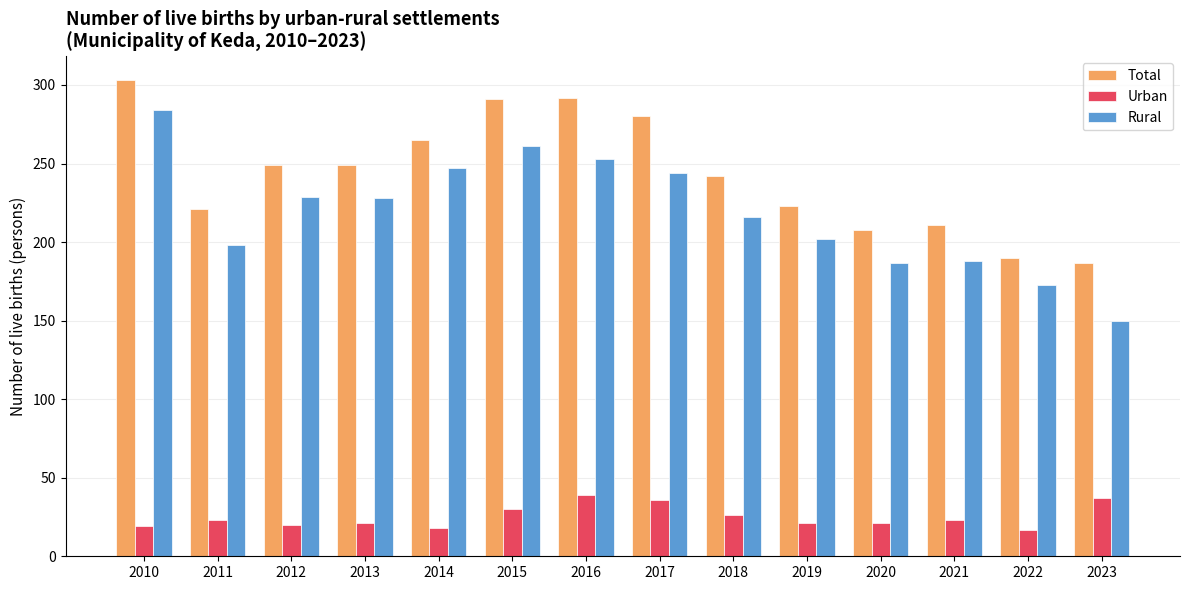

What is the value of the Total bar at the 9th from the left?

242